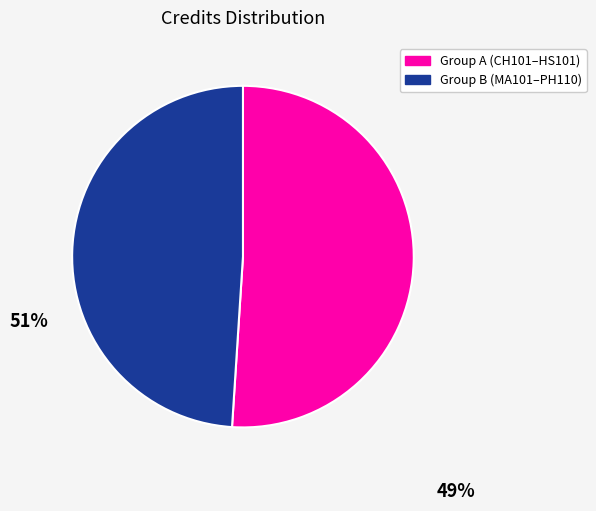

How many segments does this pie chart have?

2